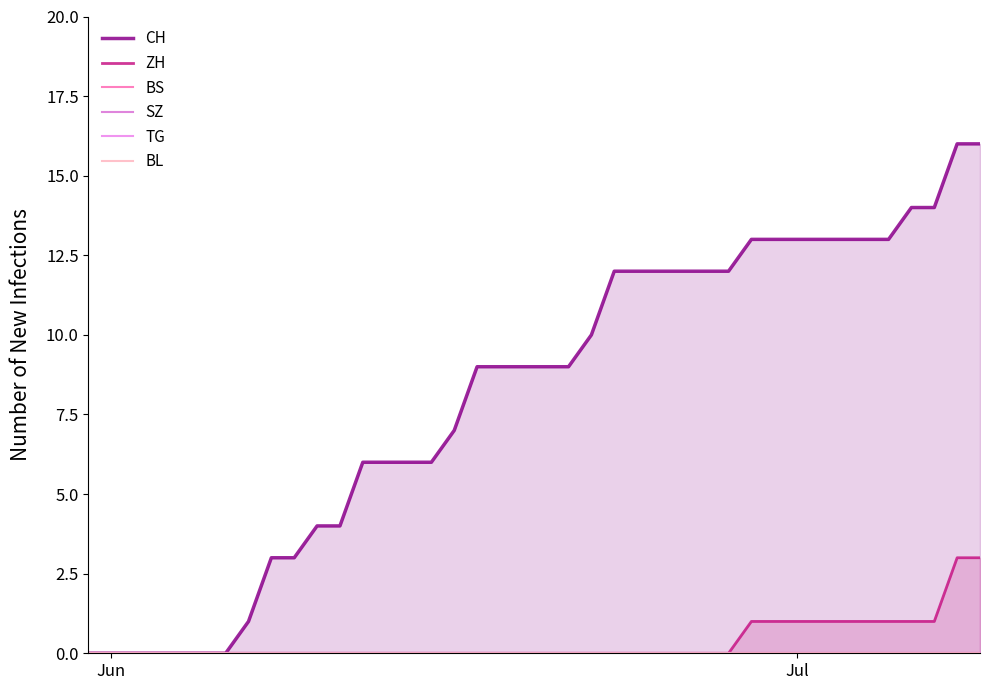

The ZH series shows -2 at Jun. True or false?

False